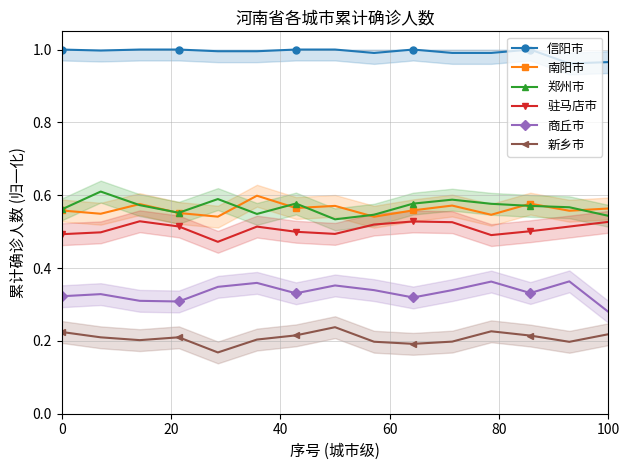

In 南阳市, how many points are lower than both neighbors (excluding endpoints)?

6